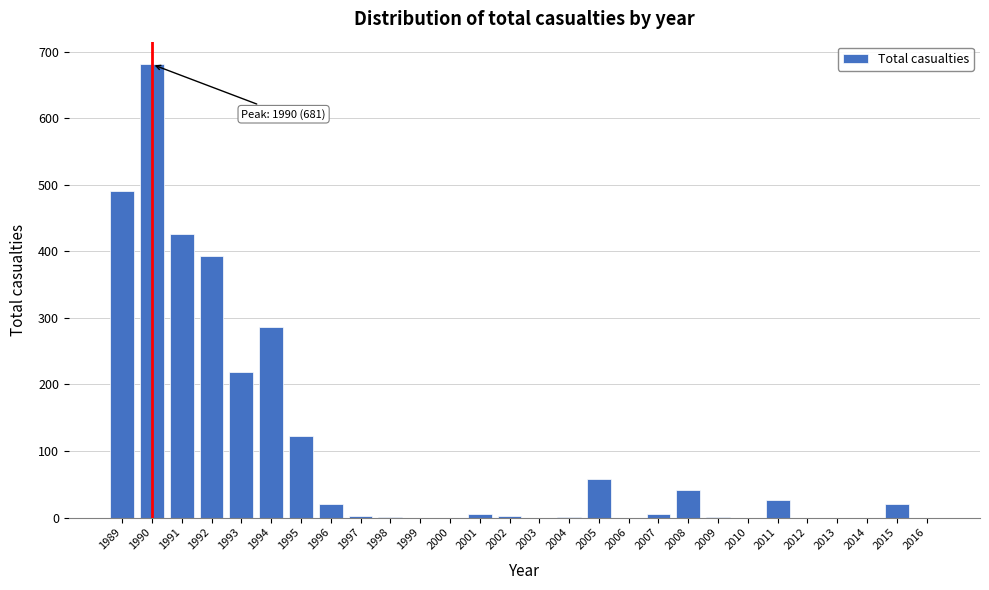

What is the sum of all values?

2801